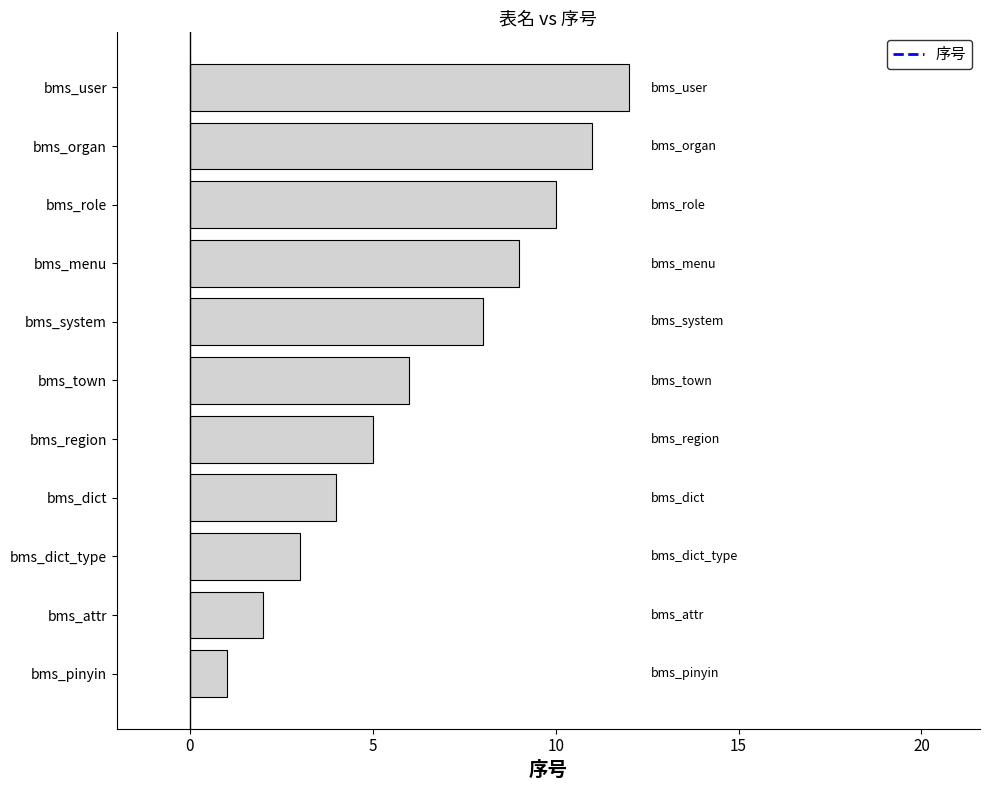

Which has a higher value, bms_town or bms_menu?

bms_menu